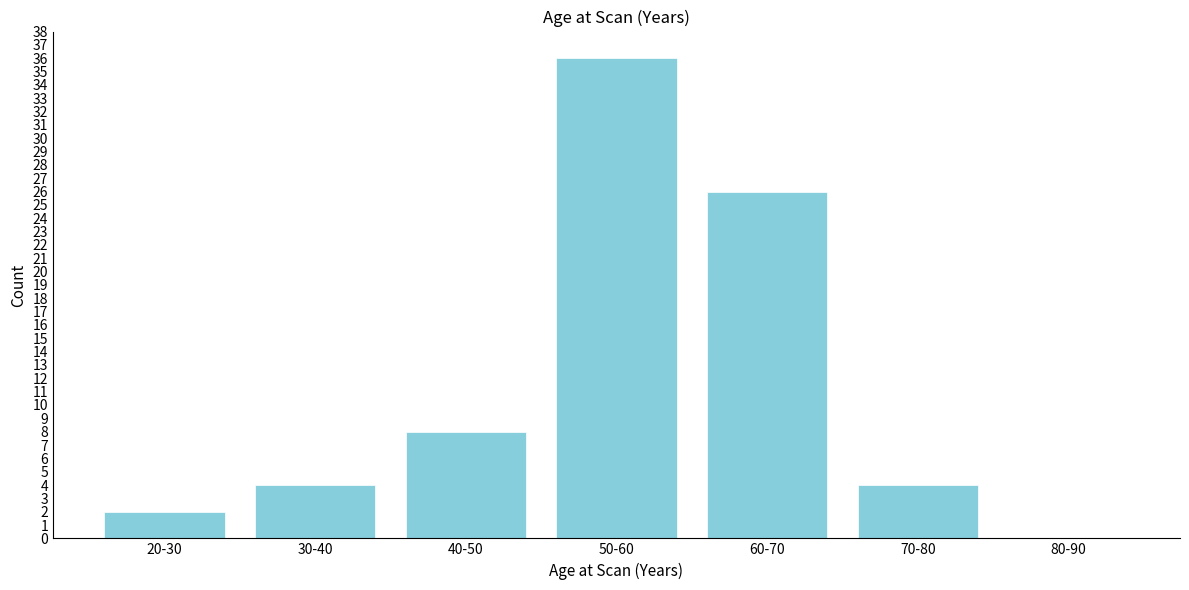

Reading left to right, what are all the values shown in this chart?

20-30=2	30-40=4	40-50=8	50-60=36	60-70=26	70-80=4	80-90=0